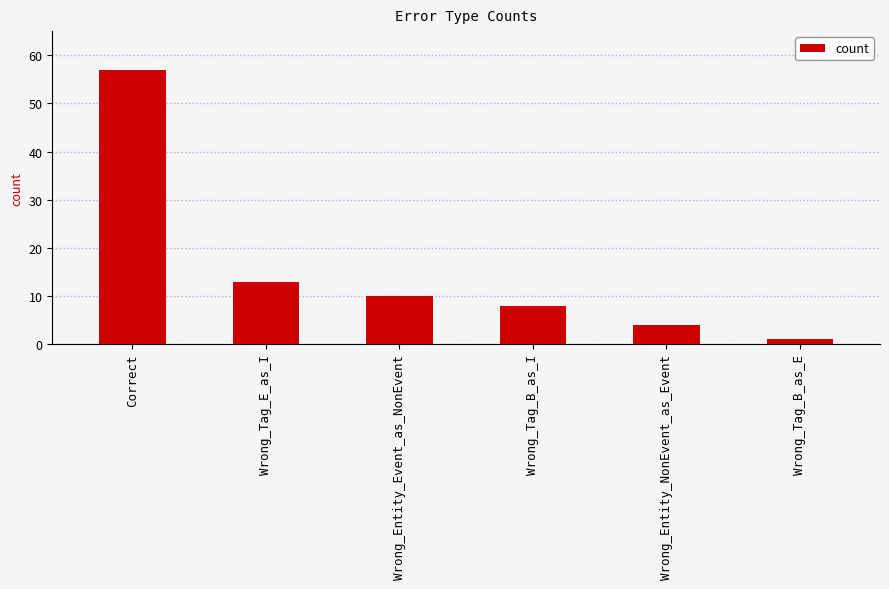

What is the difference between the maximum and minimum values?

56